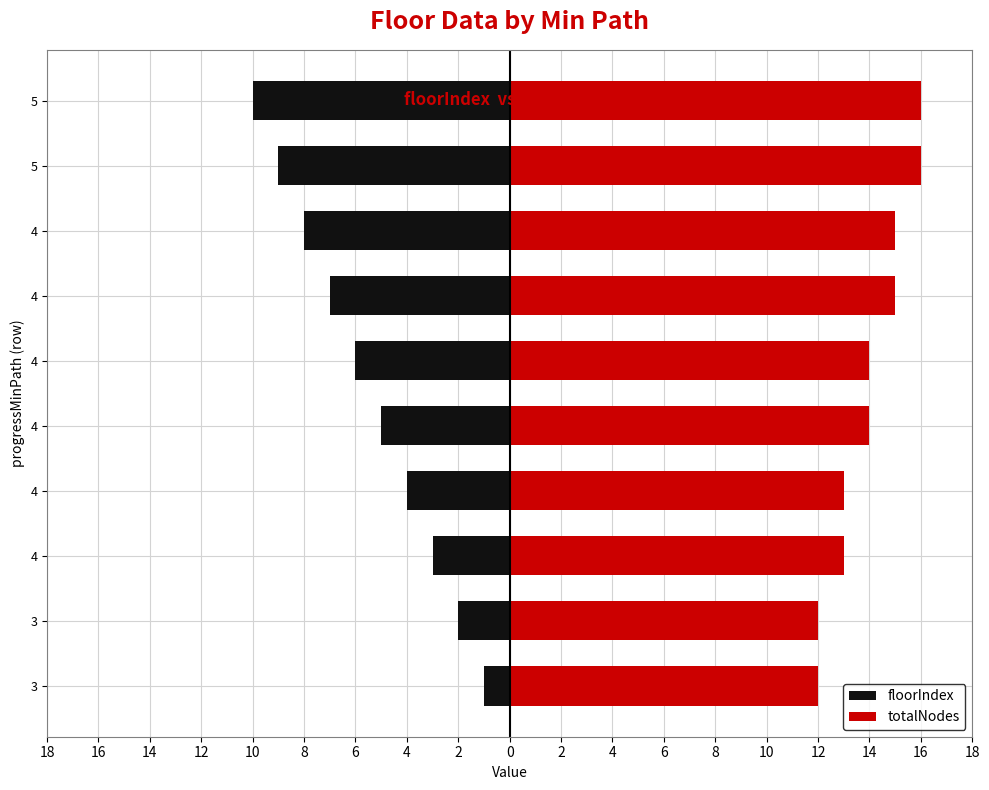

Which series changed the most between 4 and 5?

floorIndex